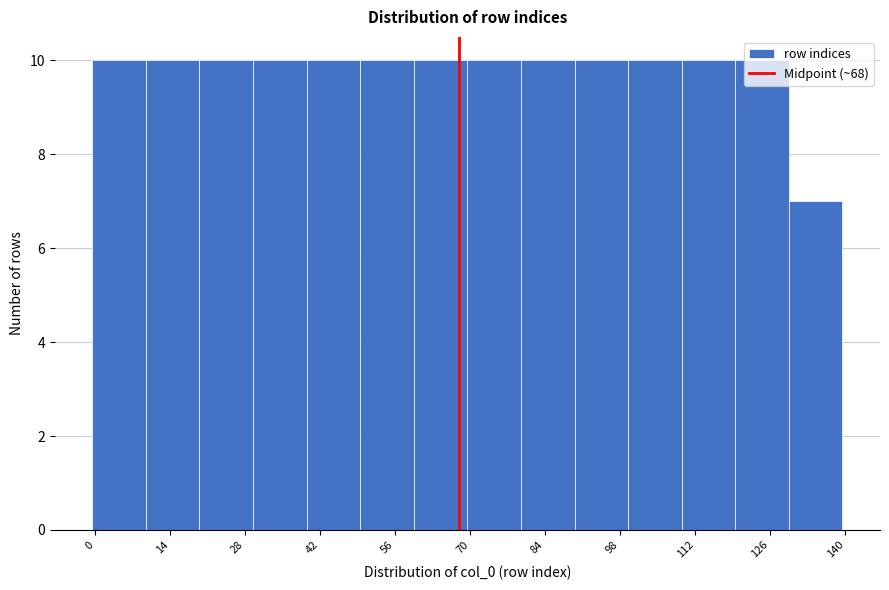

How tall is the bar that spans 109.5 to 119.5 on the x-axis? Neither the bar edges nor the heights are printed on the chart, so give them approximately, as read against the axes.

10